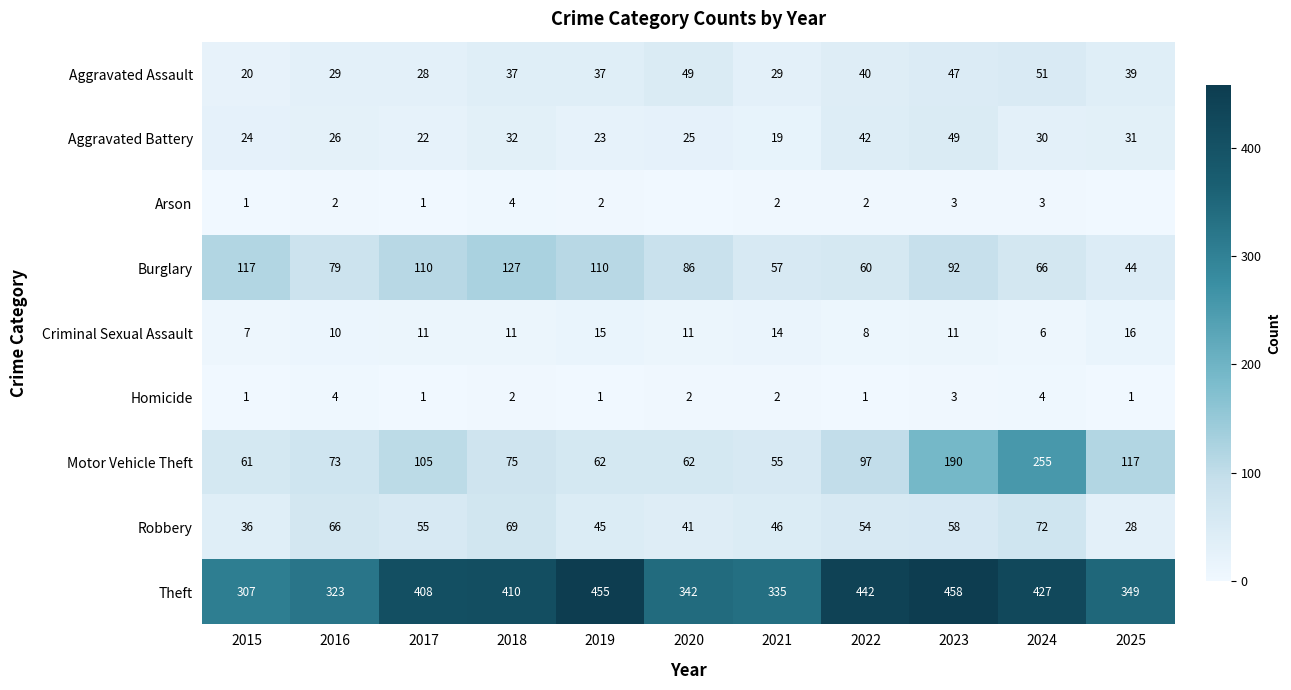

The Criminal Sexual Assault series shows 16 at 2025. True or false?

True